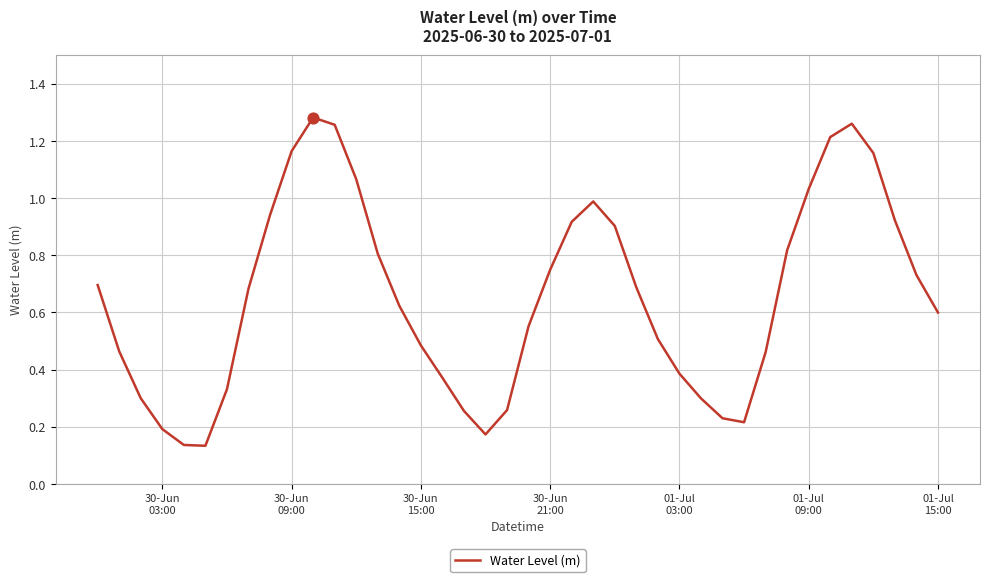

How many lines are shown in the chart?

1